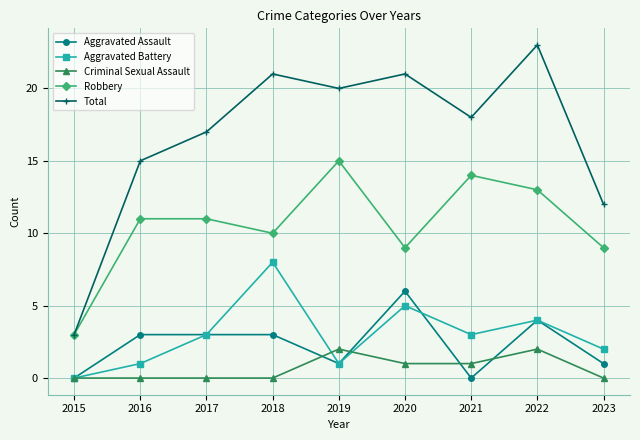

True or false: Robbery has more than 1 points higher than both neighbors.

True